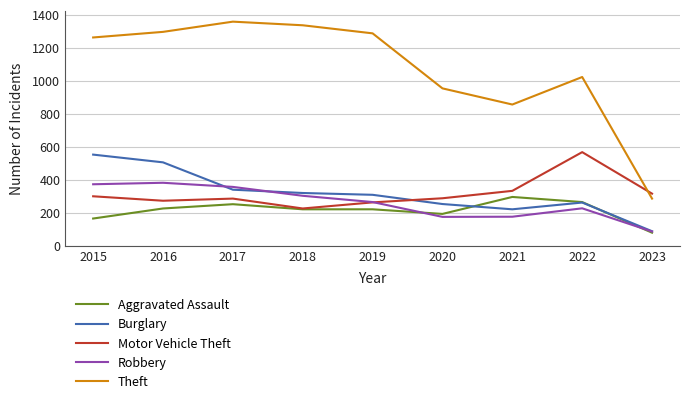

In Burglary, how many points are higher than both neighbors (excluding endpoints)?

1